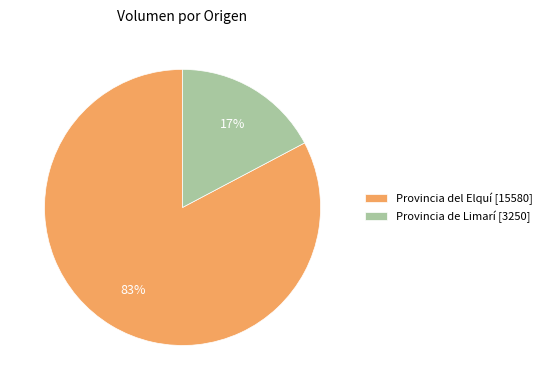

What percentage is the Provincia del Elquí [15580] slice, to the nearest percent?

83%